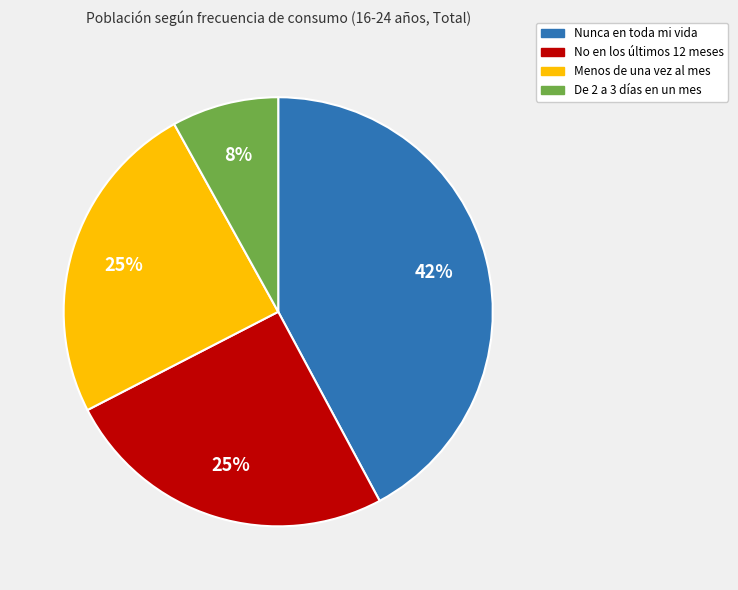

Is there any slice that represents more than half of the pie?

No